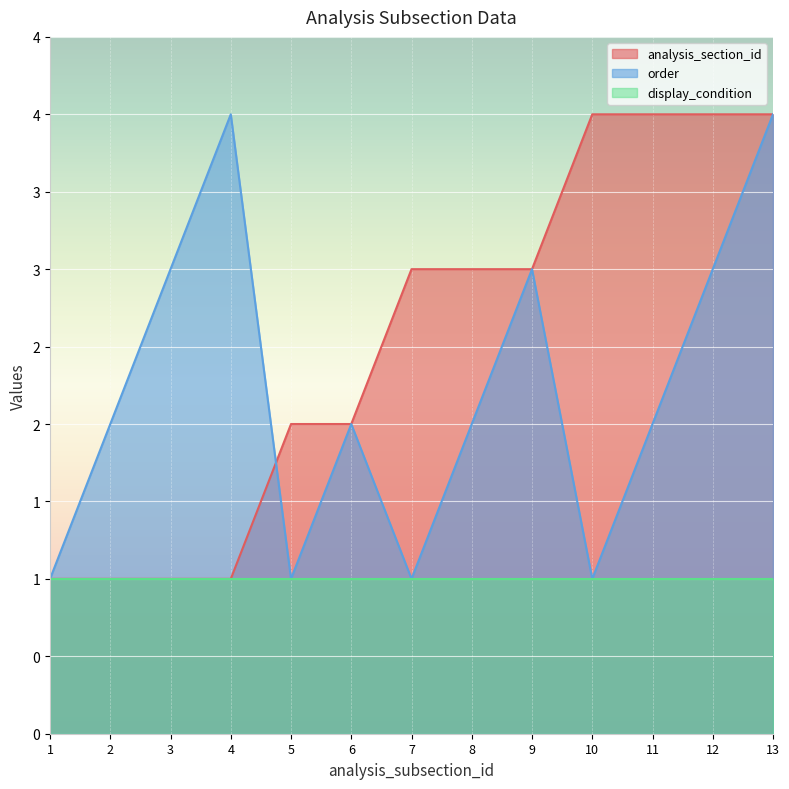

What is the difference between the analysis_section_id values at 1 and 9?

2